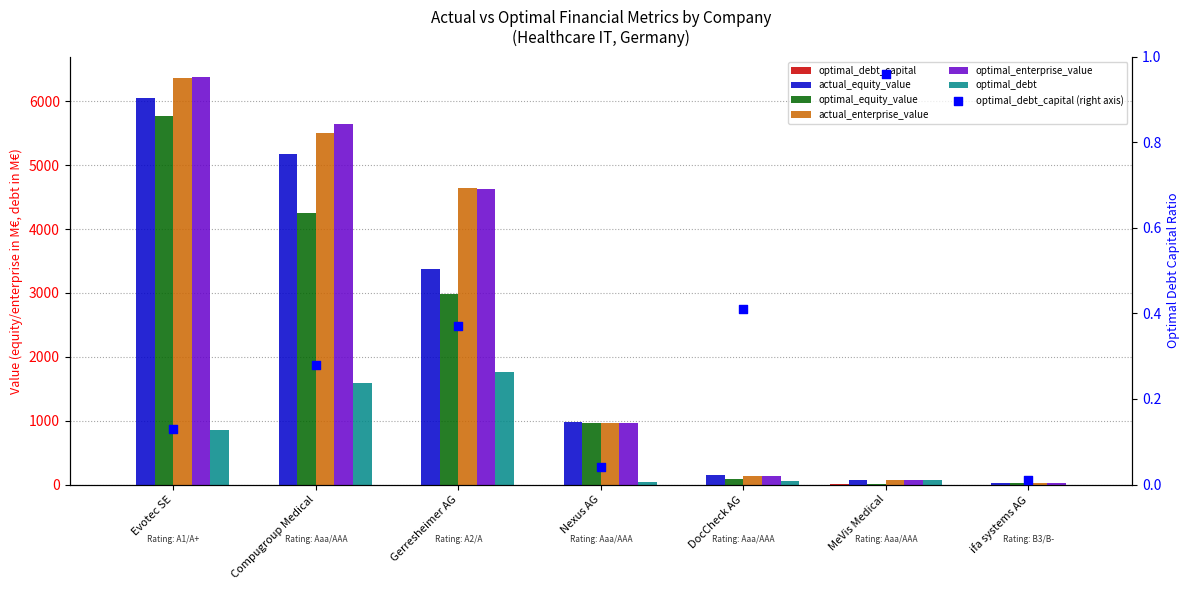

At how many categories does at least one series exceed 4467?

3